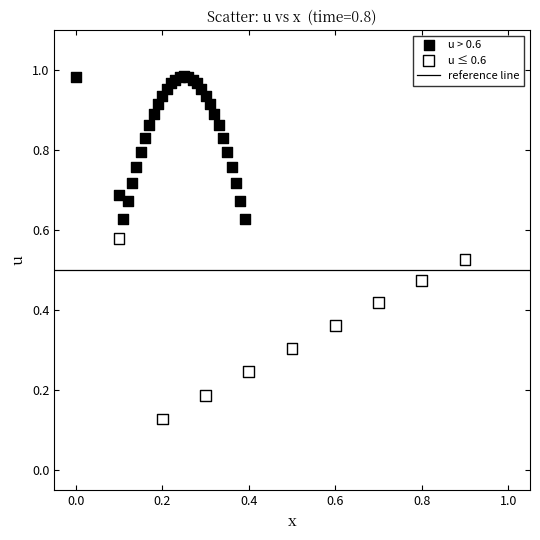

Which series reaches the minimum Y coordinate?

u ≤ 0.6